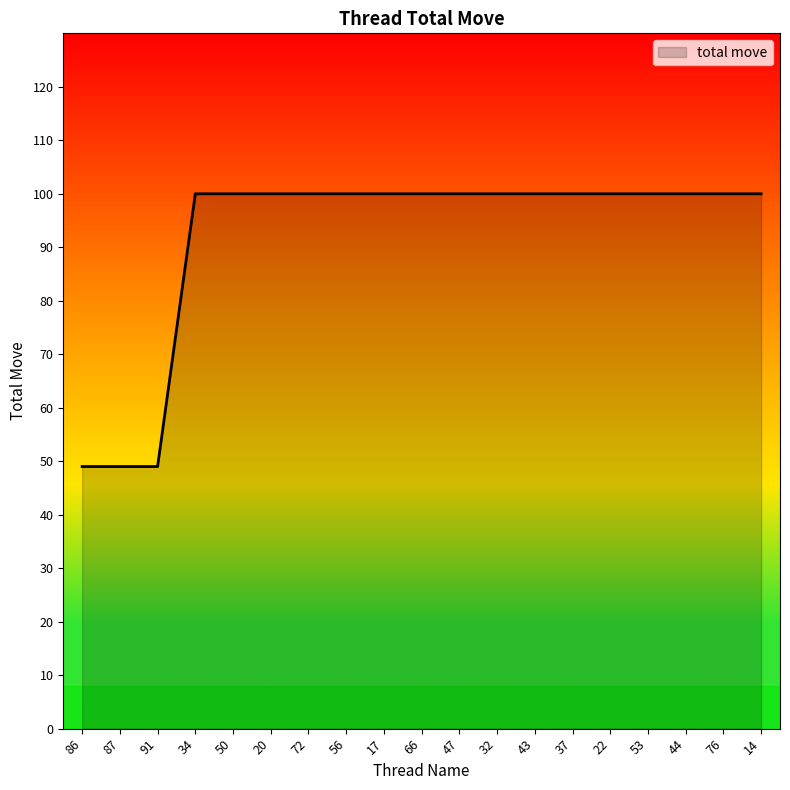

Reading left to right, extract all data points from this chart.

86=49	87=49	91=49	34=100	50=100	20=100	72=100	56=100	17=100	66=100	47=100	32=100	43=100	37=100	22=100	53=100	44=100	76=100	14=100